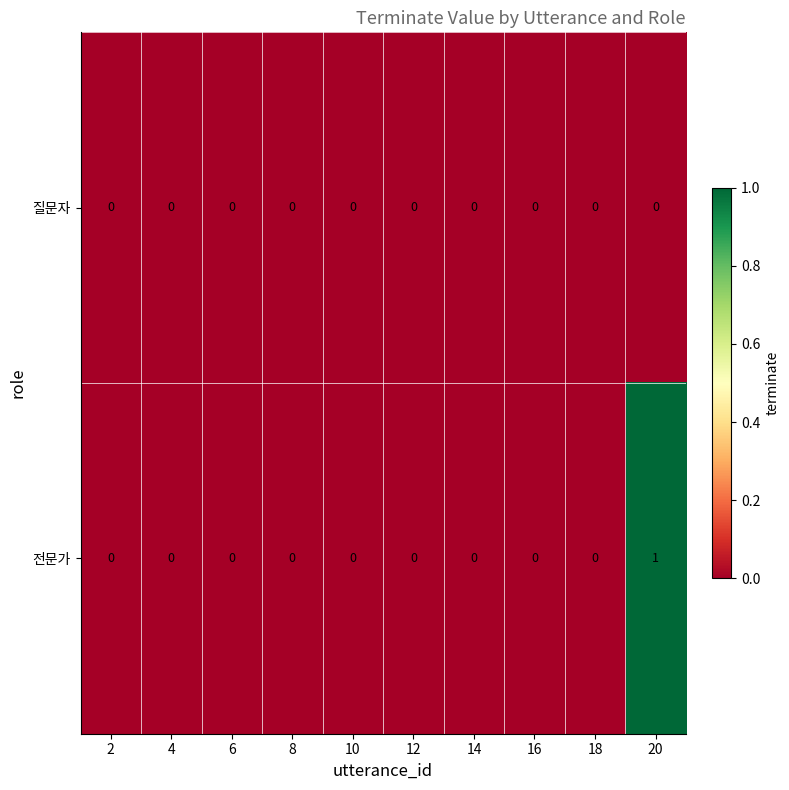

Reading right to left, list all the values displayed in this chart.

질문자: 20=0	18=0	16=0	14=0	12=0	10=0	8=0	6=0	4=0	2=0
전문가: 20=1	18=0	16=0	14=0	12=0	10=0	8=0	6=0	4=0	2=0